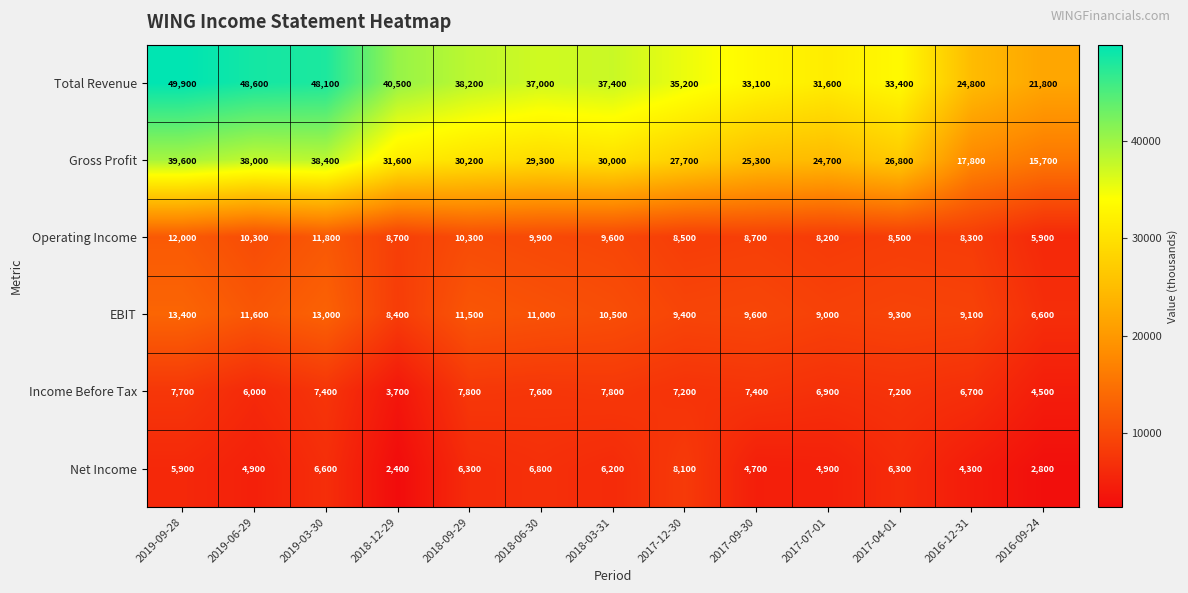

Is it true that EBIT equals 18812 at 2018-06-30?

False